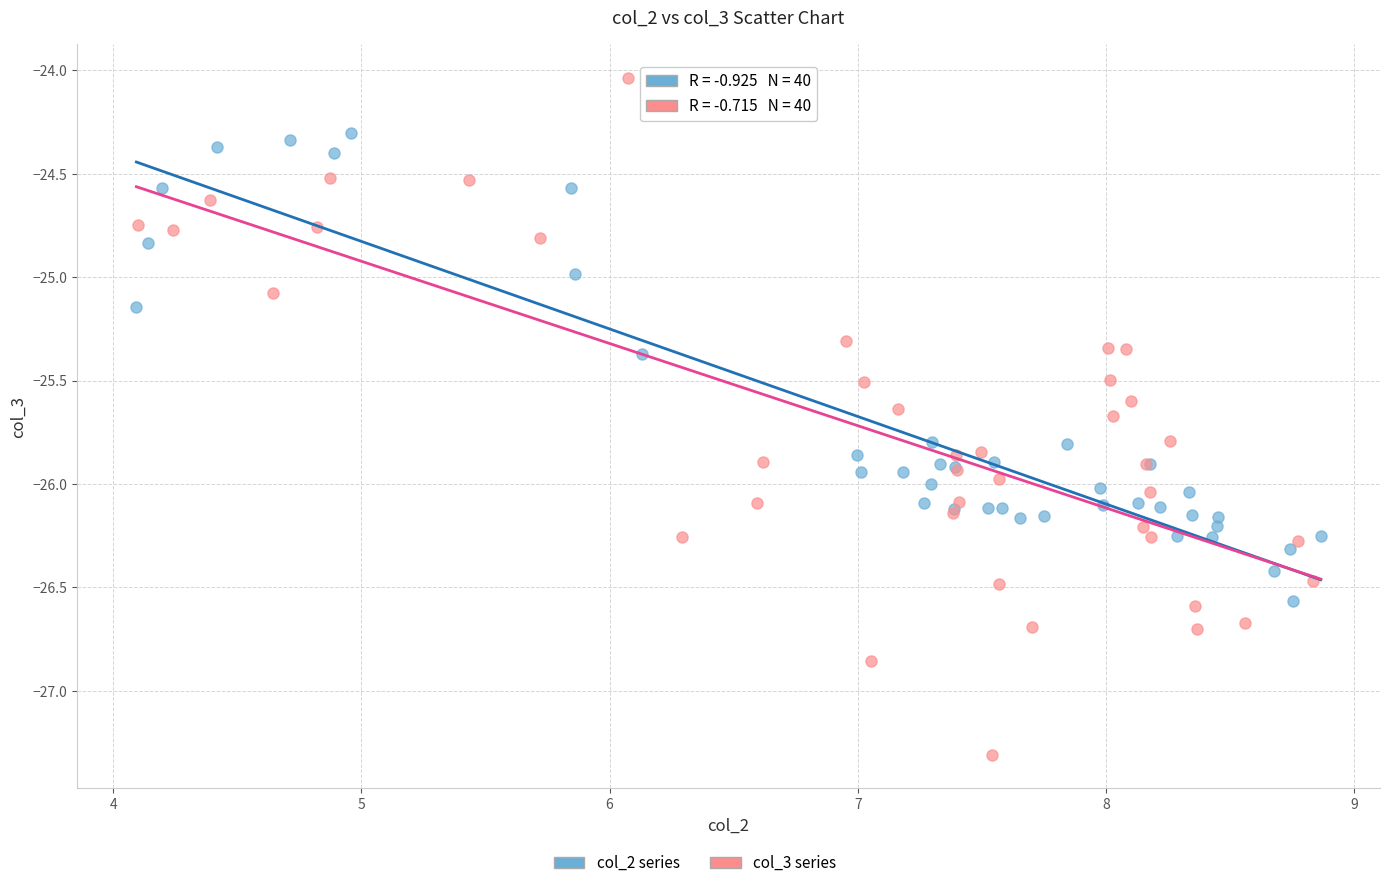

Which series has the widest spread of Y values?

col_3 series